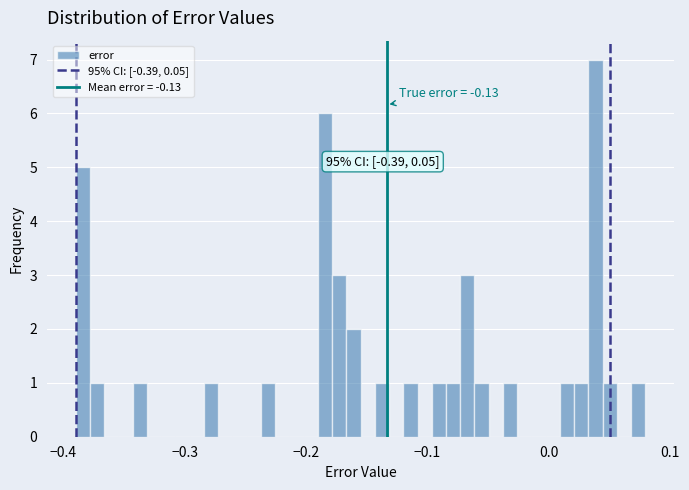

Around what value on the x-axis is the tallest bar? Give the approximate position of its centre, as read against the axis.

0.04